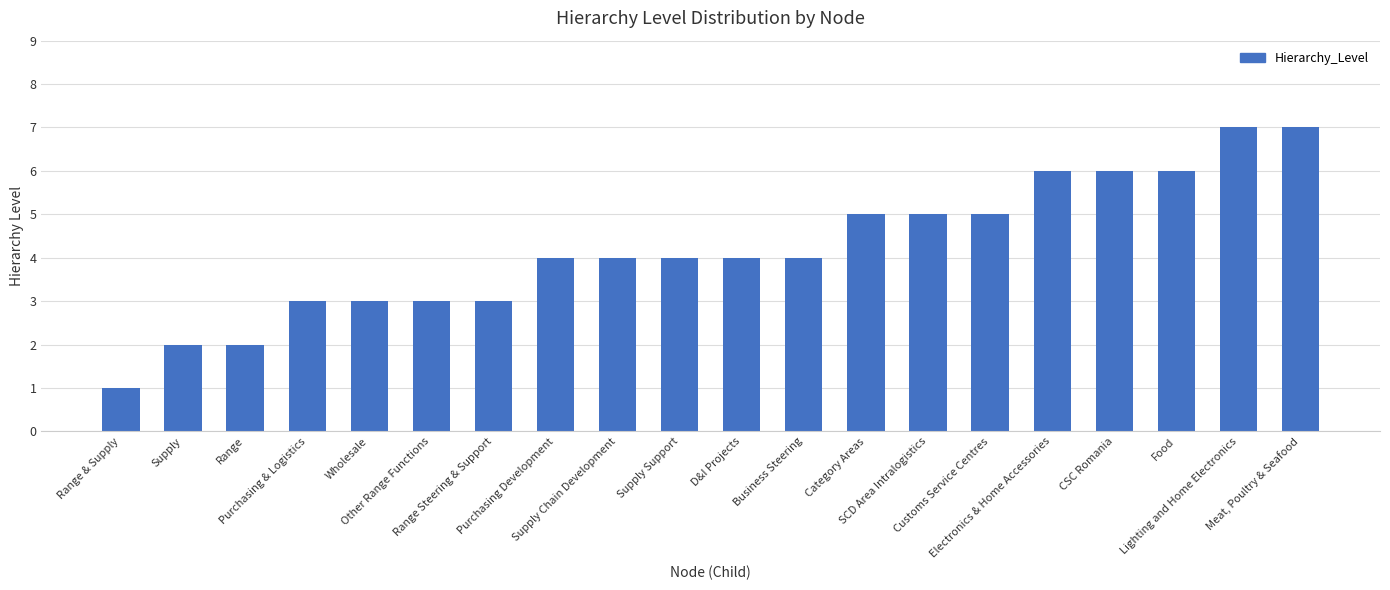

Reading left to right, transcribe all the data shown in this chart.

1	2	2	3	3	3	3	4	4	4	4	4	5	5	5	6	6	6	7	7